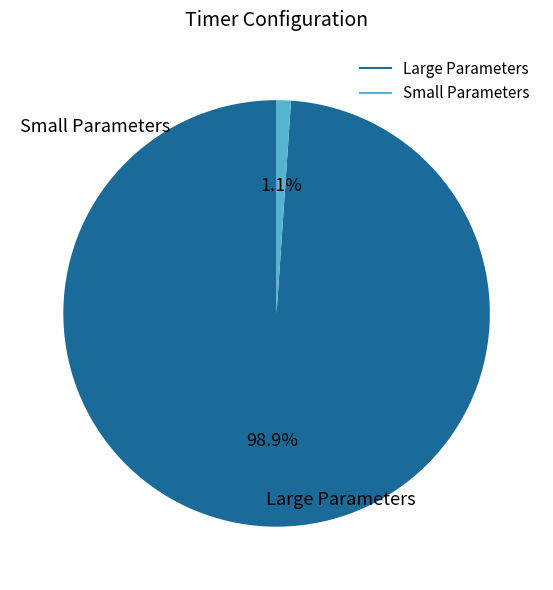

To the nearest percent, what is the average slice percentage?

50%